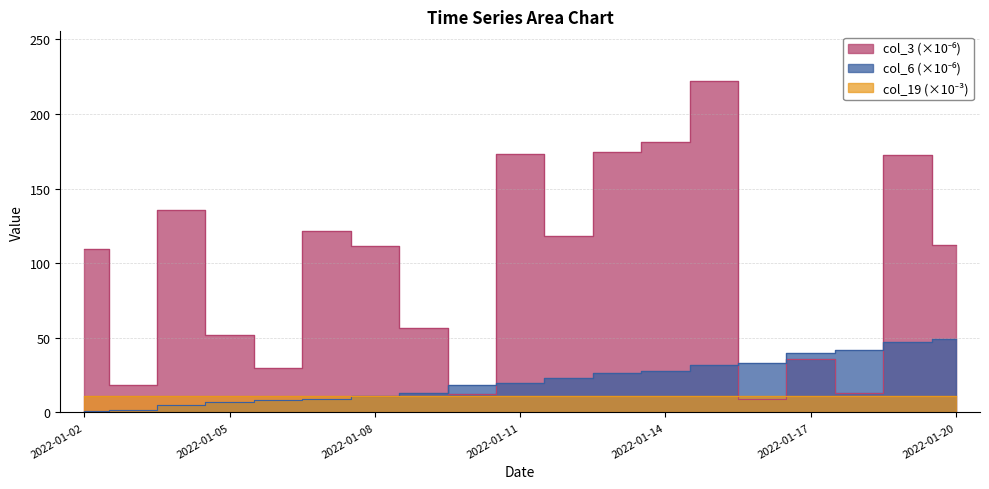

At which label is col_3 closest to 115?

2022-01-20